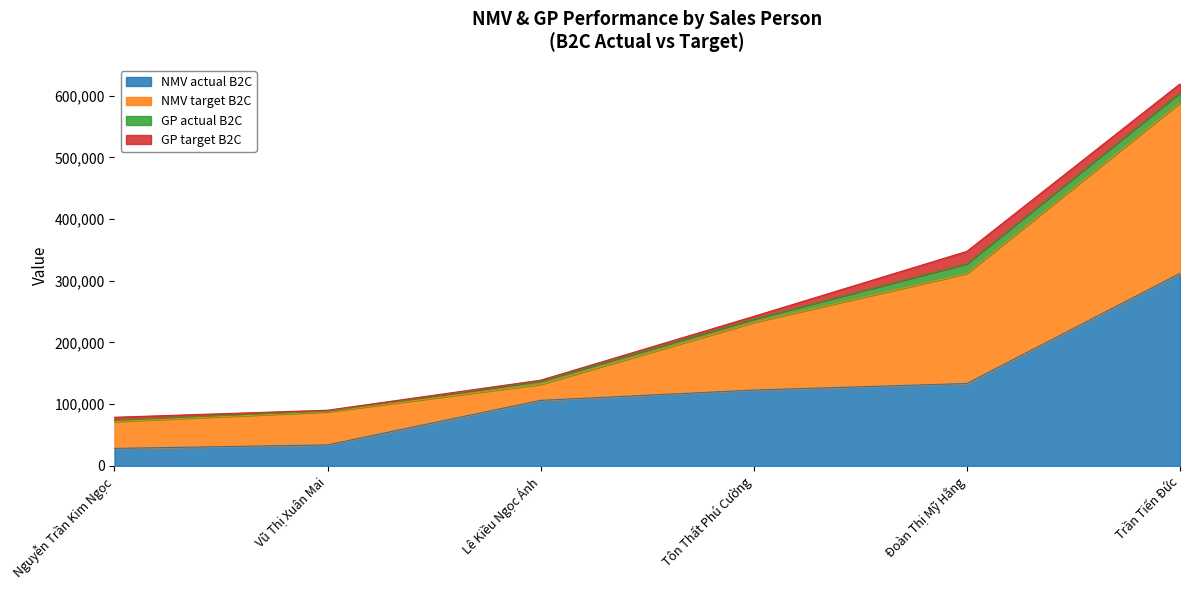

What is the greatest value displayed?

312100.0